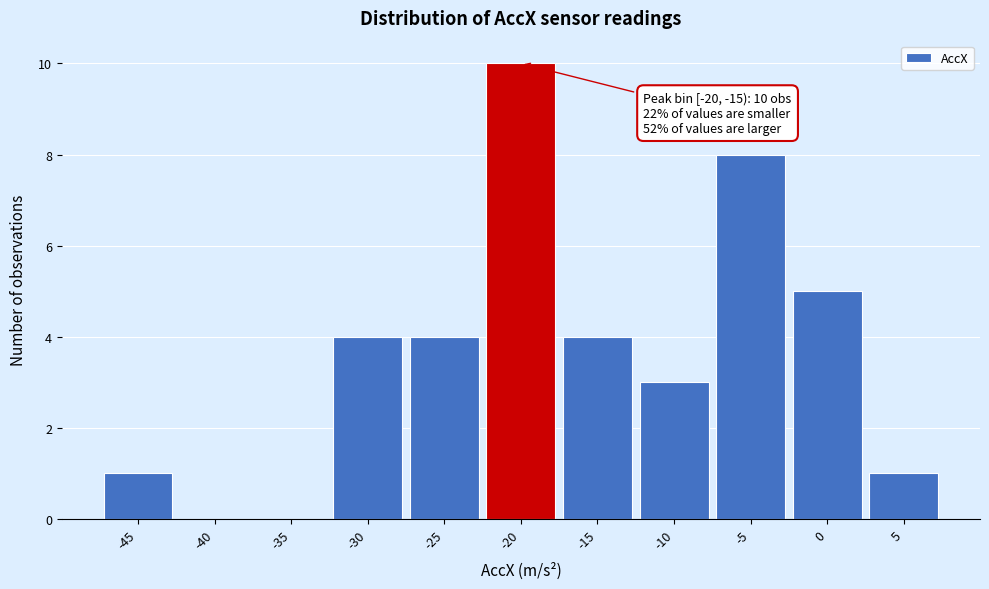

Reading left to right, extract all data points from this chart.

-45=1	-40=0	-35=0	-30=4	-25=4	-20=10	-15=4	-10=3	-5=8	0=5	5=1